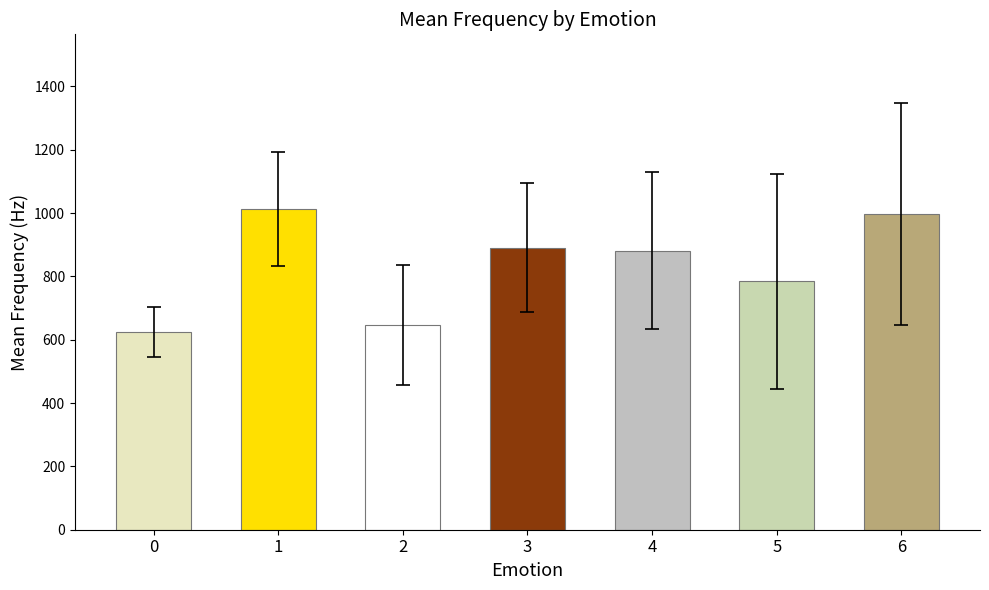

At which label is the value closest to 819?

5